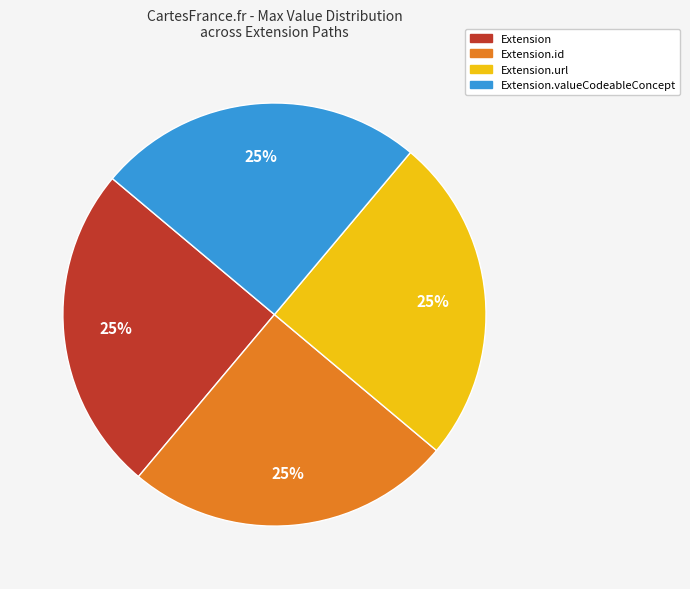

The Extension slice represents 13% of the pie. True or false?

False